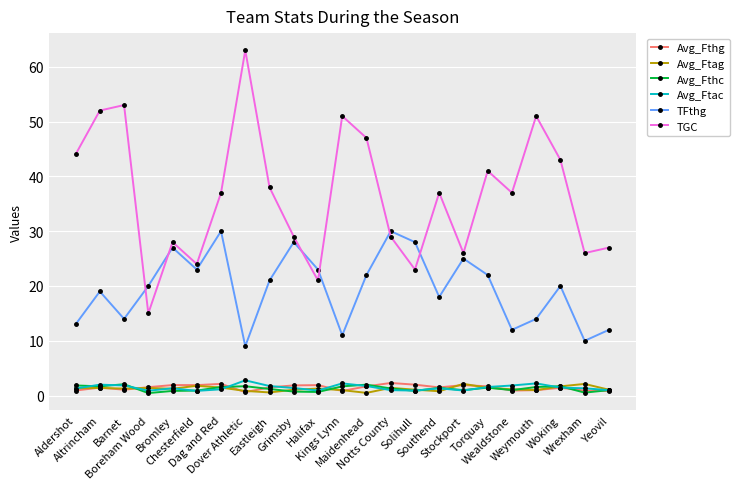

How many interior local valleys does the TFthg series have?

7